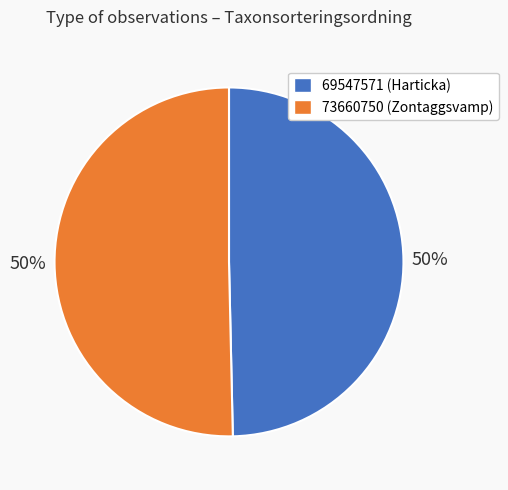

What percentage is the 69547571 slice, to the nearest percent?

50%